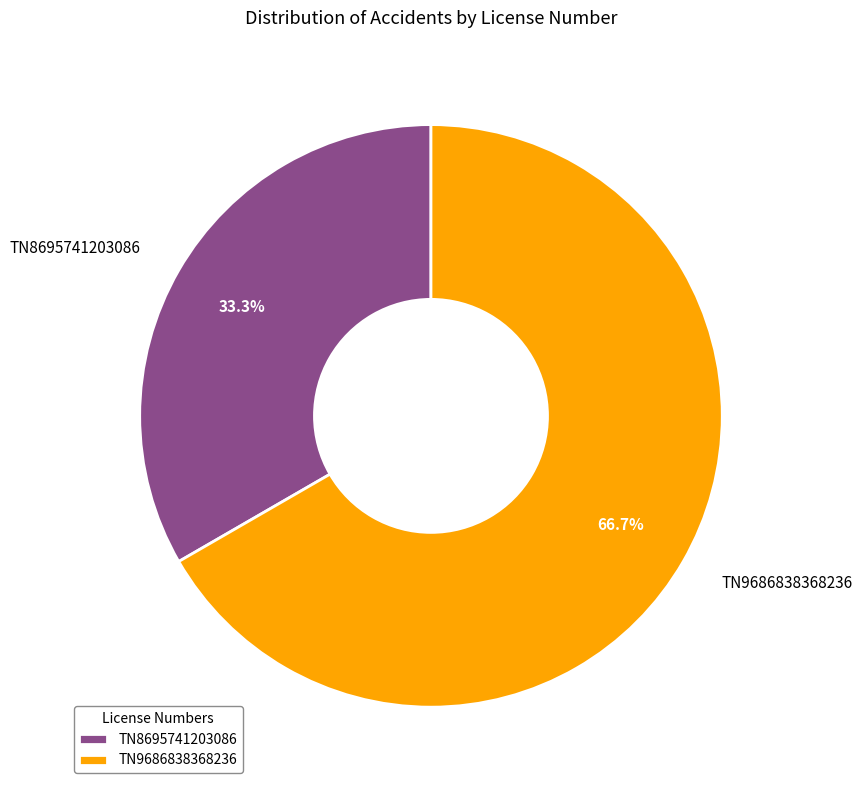

What is the smallest slice in the pie chart?

TN8695741203086